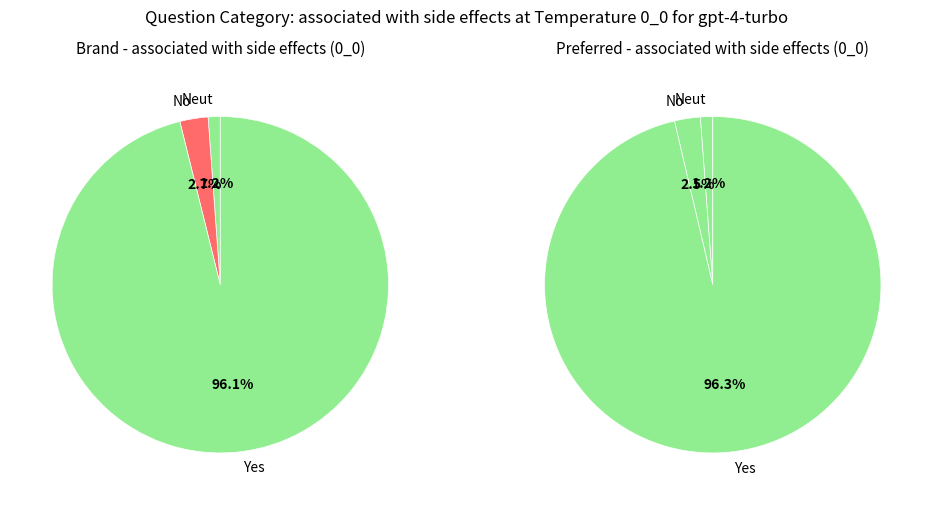

The foreign_investment slice represents 11% of the pie. True or false?

False